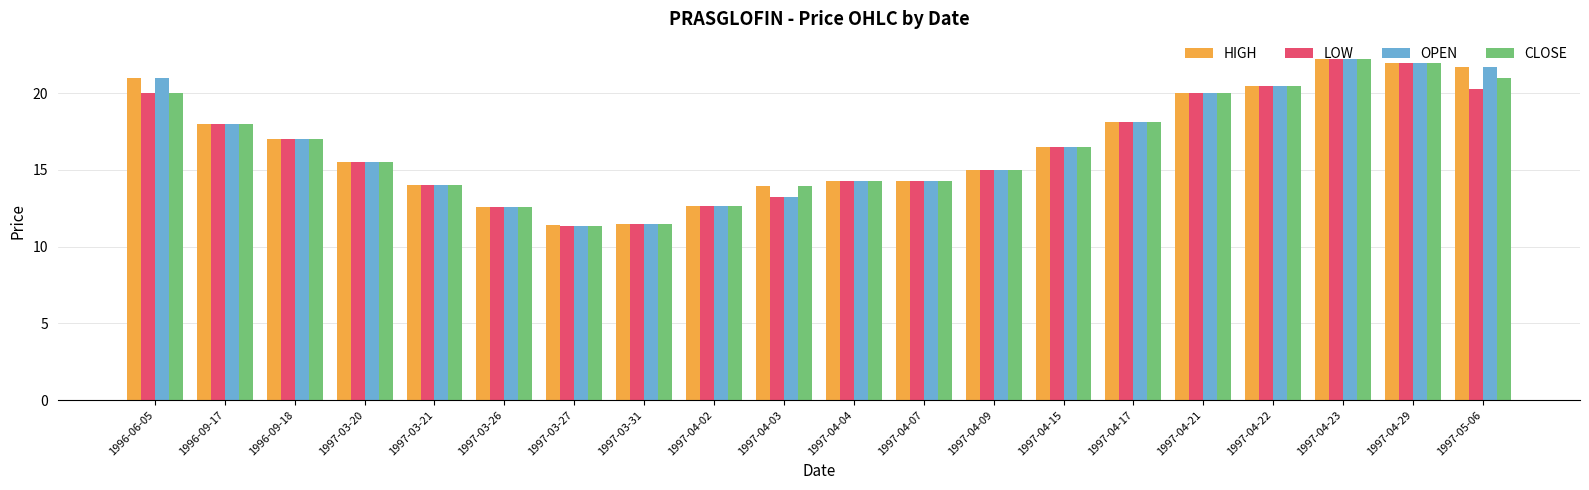

Is it true that LOW equals 13.2 at 1997-04-03?

True